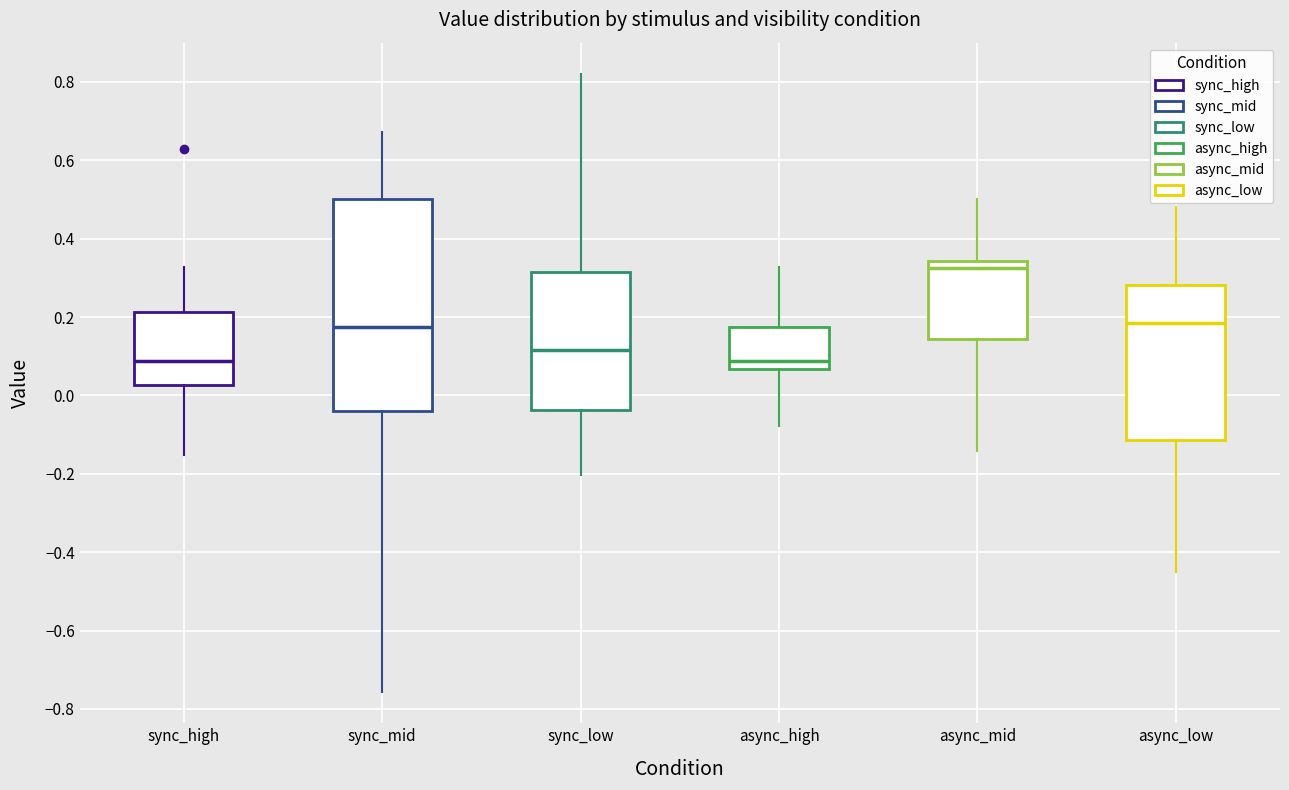

Reading left to right, transcribe this box plot: for each box, give where its median line is, the range the box spans, and where its two whiskers end, as read against the y-axis. The values are not printed on the chart, so give them approximately, as read against the axis.

sync_high: median 0.08, box 0.02 to 0.22, whiskers -0.16 to 0.32
sync_mid: median 0.18, box -0.04 to 0.50, whiskers -0.76 to 0.68
sync_low: median 0.12, box -0.04 to 0.32, whiskers -0.20 to 0.82
async_high: median 0.08, box 0.06 to 0.18, whiskers -0.08 to 0.32
async_mid: median 0.32, box 0.14 to 0.34, whiskers -0.14 to 0.50
async_low: median 0.18, box -0.12 to 0.28, whiskers -0.44 to 0.48